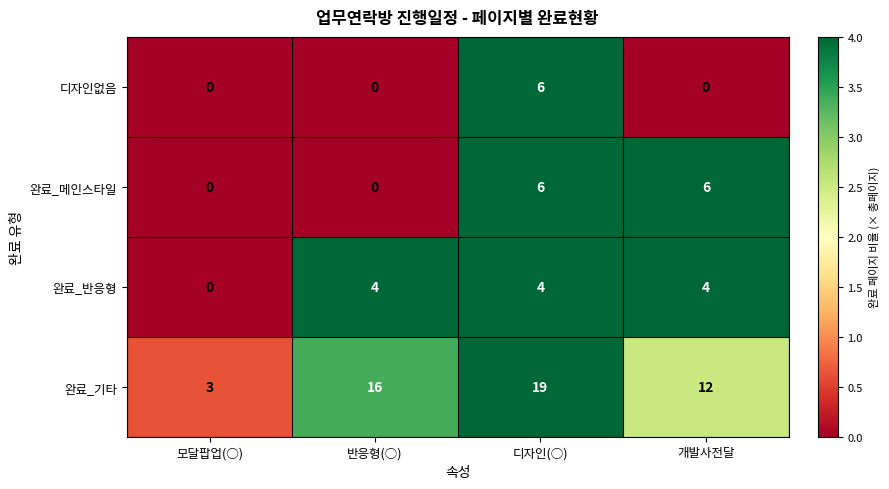

How many distinct data groups are displayed?

4